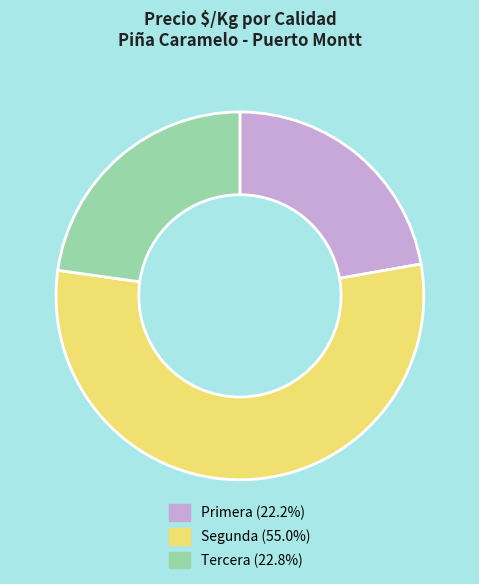

Approximately how many times larger is the value at Segunda (55.0%) compared to Primera (22.2%)?

2.5